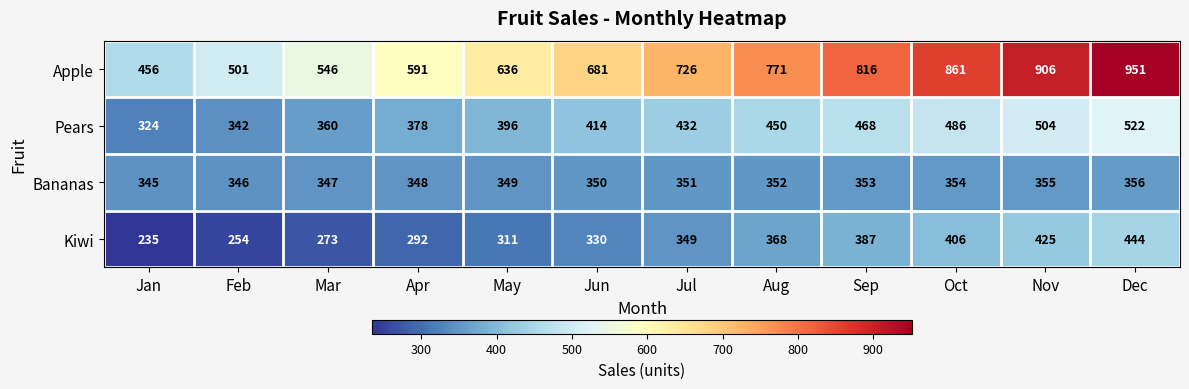

At which label is Apple closest to 703?

Jun